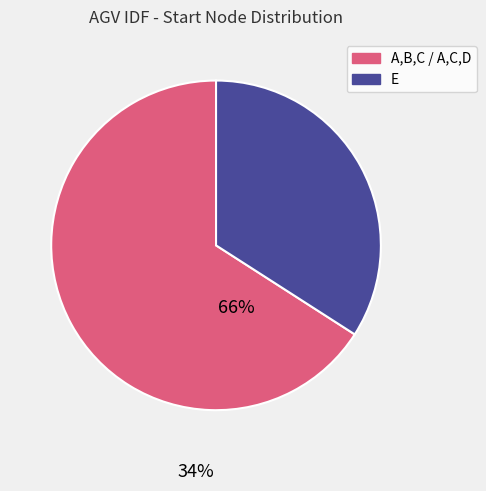

How many slices are in this pie chart?

2